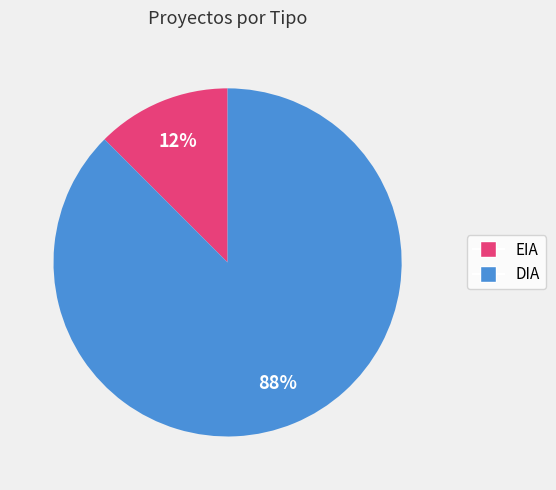

Which slice is the largest?

DIA